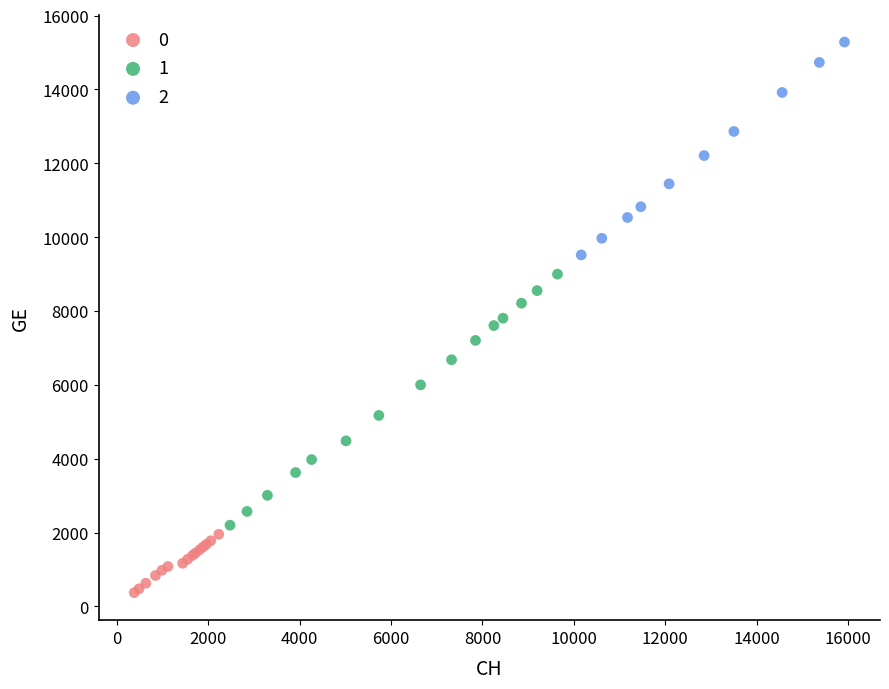

Which series reaches the minimum Y coordinate?

0